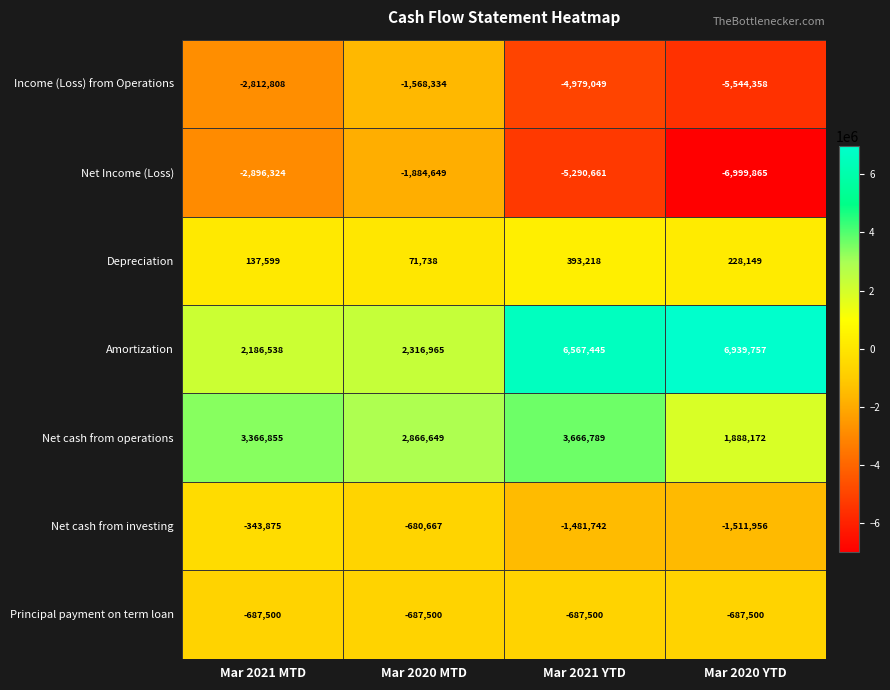

What is the sum of all Income (Loss) from Operations values?

-14904549